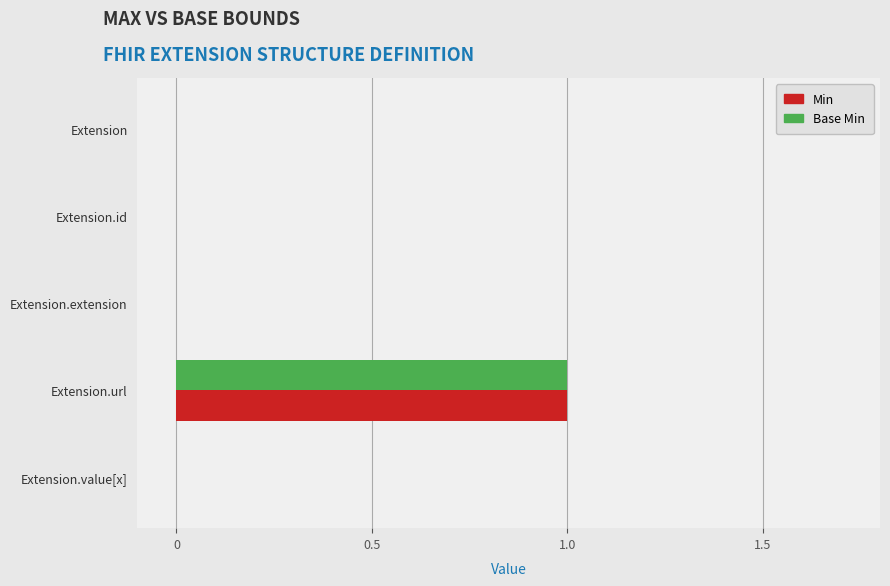

True or false: Base Min has a value of 1 at Extension.url.

True